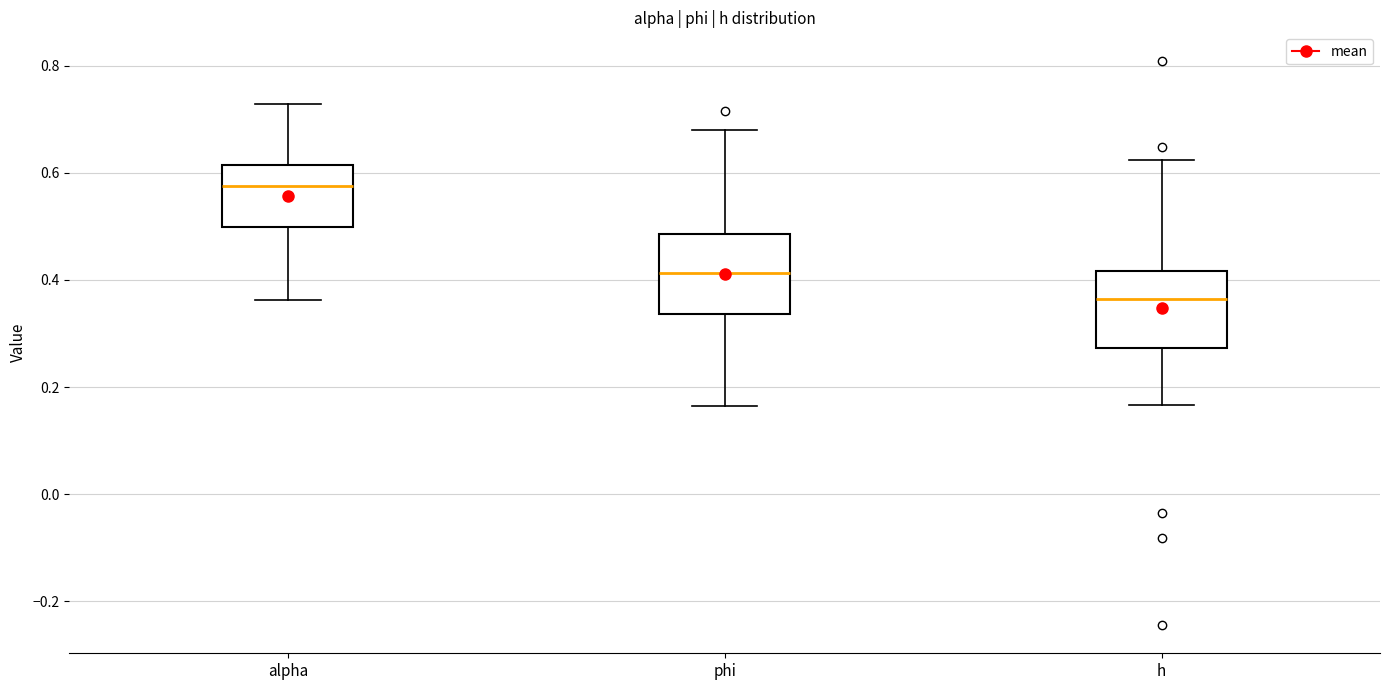

Where is the upper edge of the box for alpha on the y-axis? The values are not printed on the chart, so give them approximately, as read against the axis.

0.62